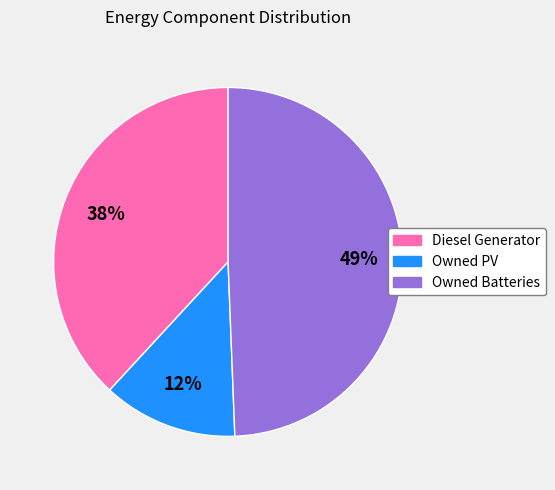

Is it true that Diesel Generator is 28% of the pie?

False